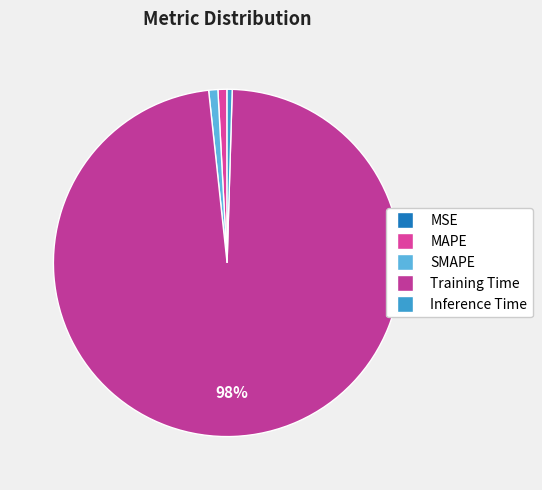

What percentage do Training Time and MSE together represent?

97.8%